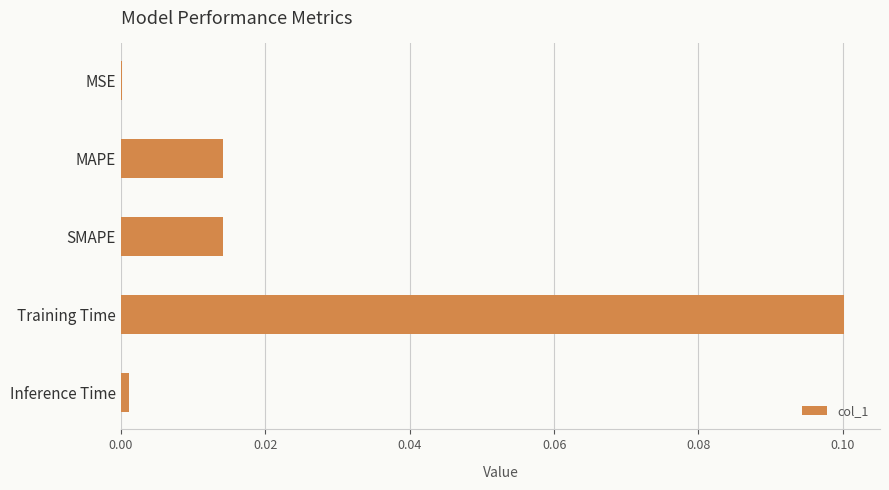

Which category has the highest value across all series?

Training Time